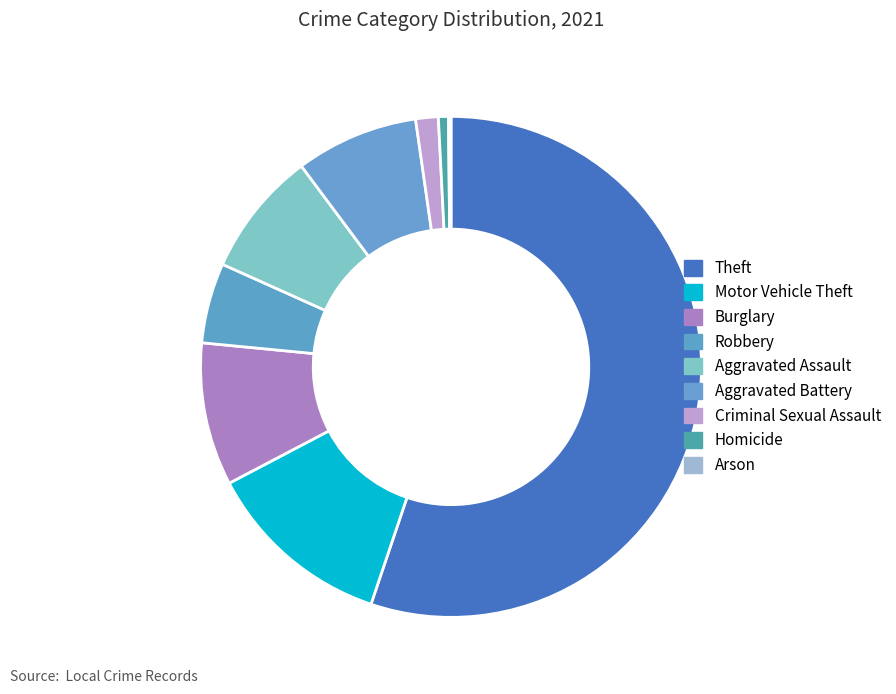

What is the largest slice in the pie chart?

Theft